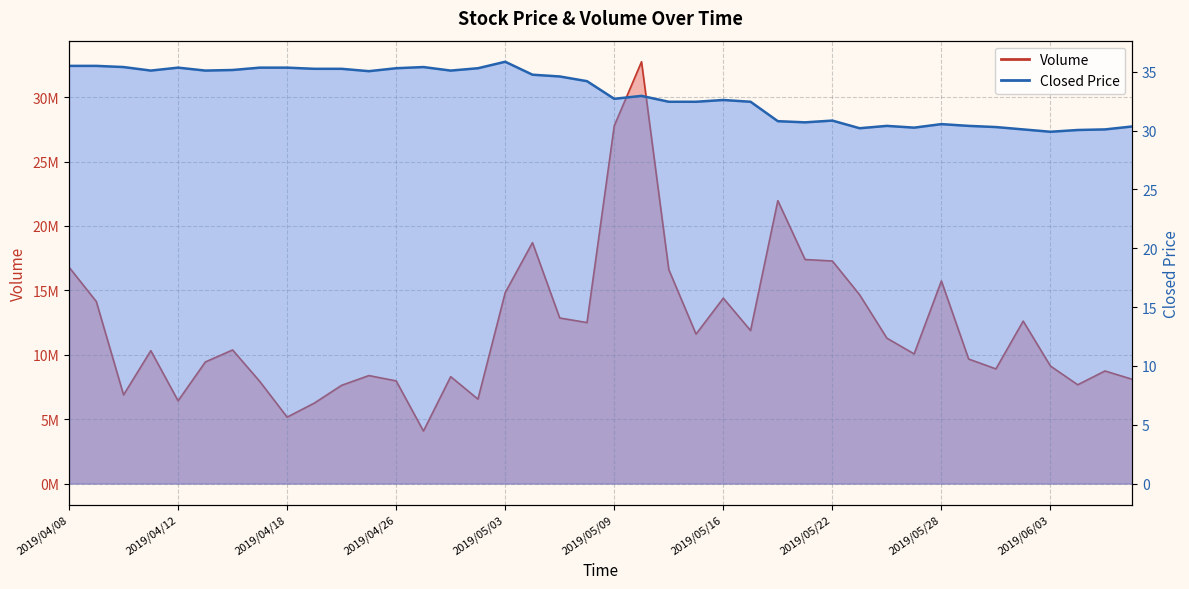

List the series in order of their peak value, lowest first.

Closed Price, Volume